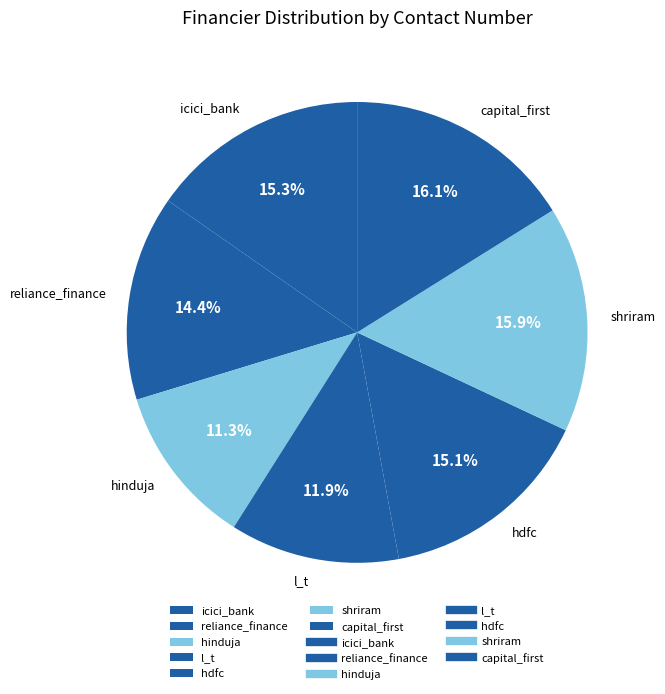

How much of the chart is everything except hdfc?

84.9%